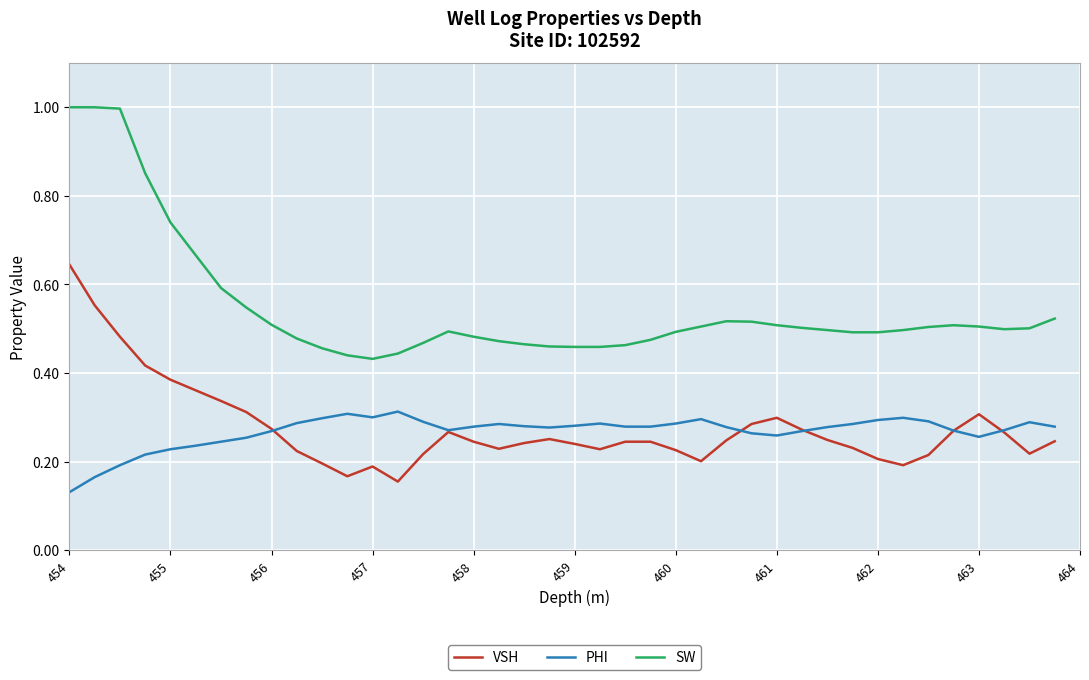

True or false: SW and VSH cross at least once.

False